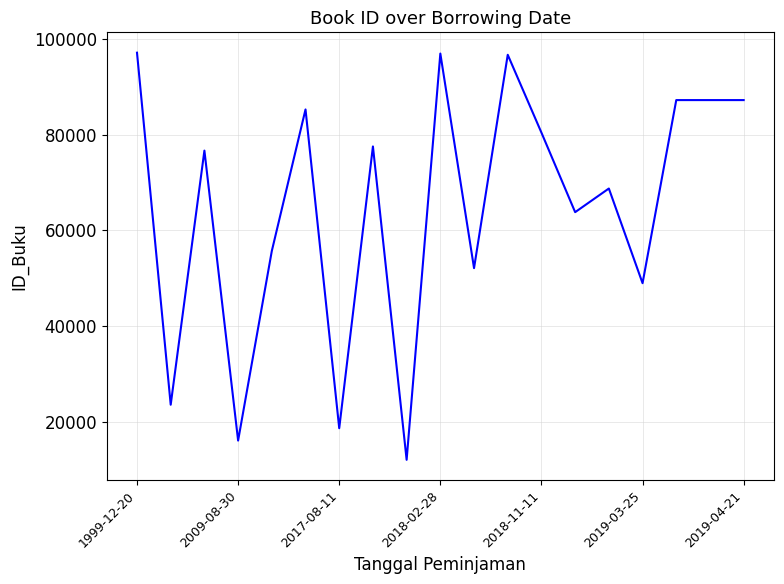

Does the chart display data point markers on the line(s)?

No